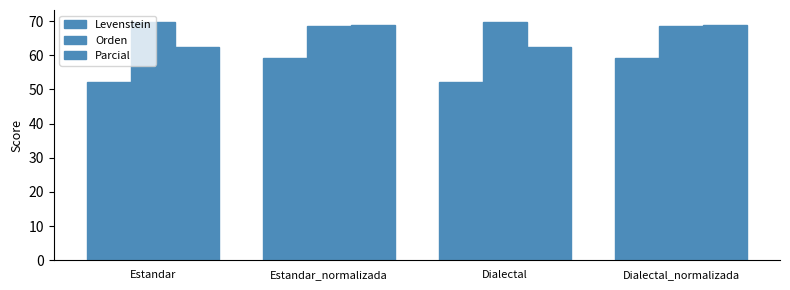

What is the total value across all series at Dialectal_normalizada?

196.5